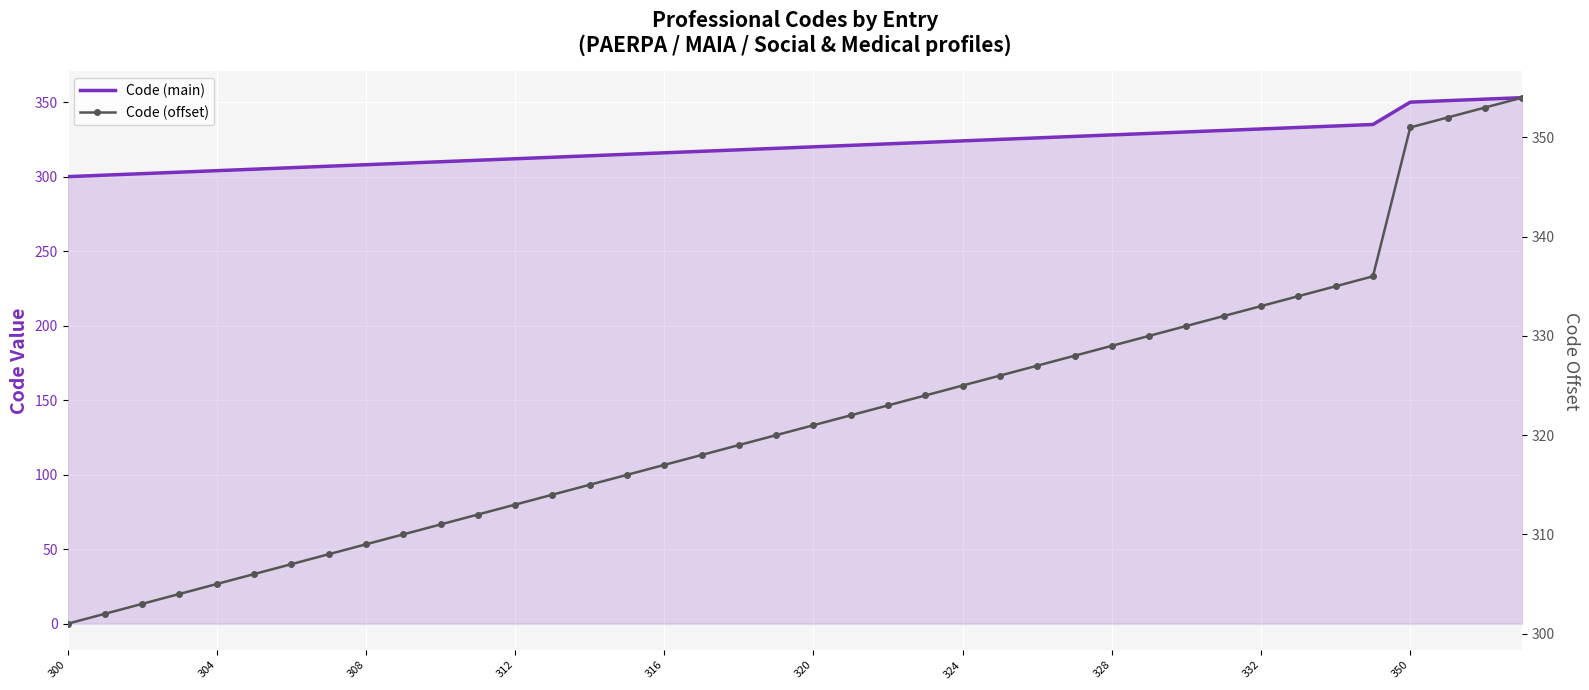

What is the value of the Code (main) point at the 36th from the left?

335